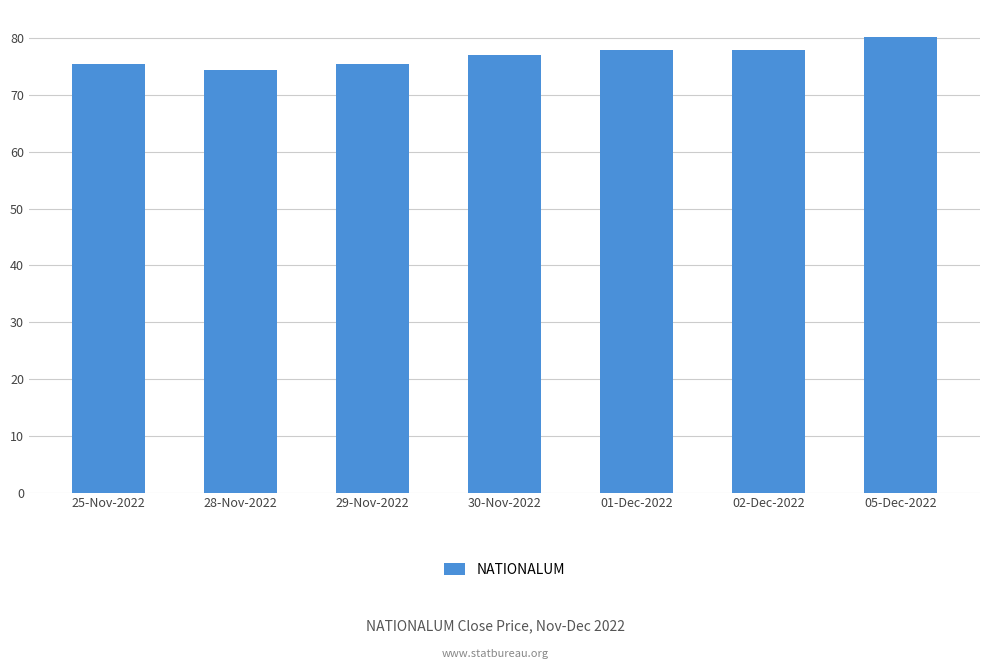

Count the number of categories in the chart.

7